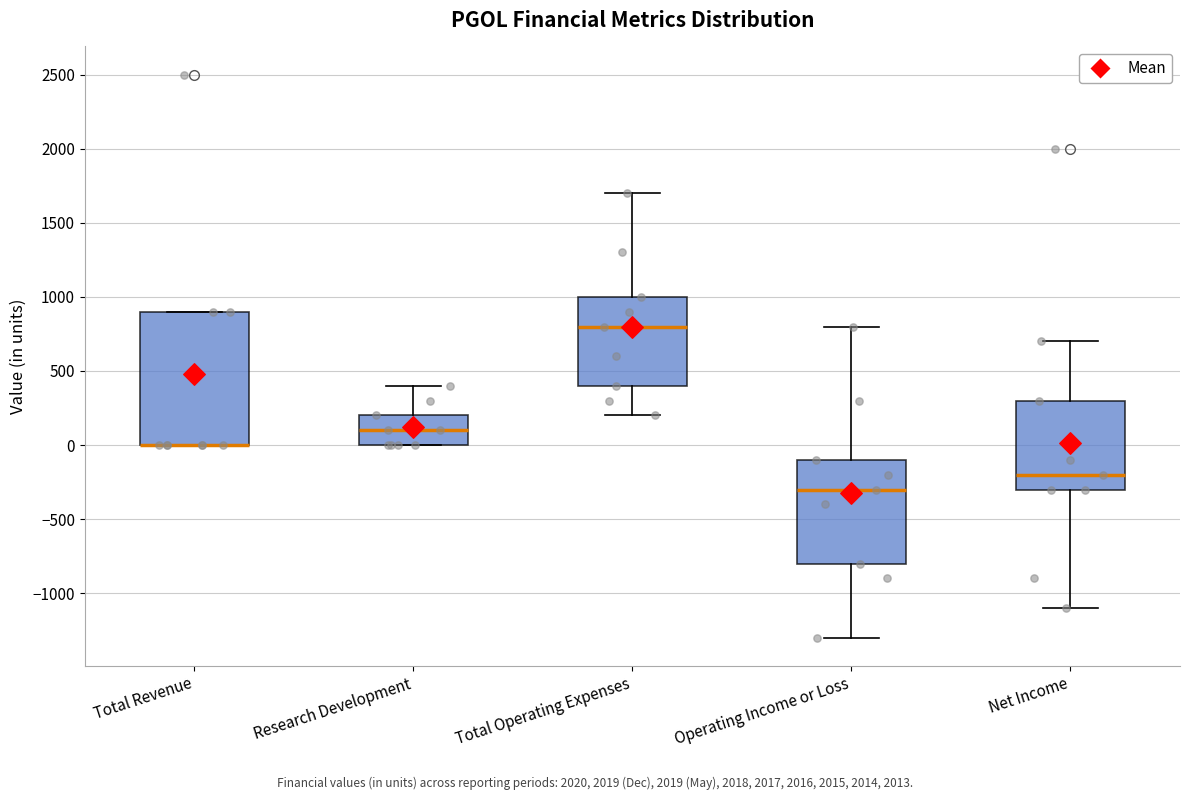

Reading left to right, read every box against the y-axis: the position of its median line, the range the box covers, and the ends of its whiskers. The values are not printed on the chart, so give them approximately, as read against the axis.

Total Revenue: median 0 (drawn on the box's lower edge), box 0 to 900, whiskers 0 to 900
Research Development: median 100, box 0 to 200, whiskers 0 to 400
Total Operating Expenses: median 800, box 400 to 1000, whiskers 200 to 1700
Operating Income or Loss: median -300, box -800 to -100, whiskers -1300 to 800
Net Income: median -200, box -300 to 300, whiskers -1100 to 700